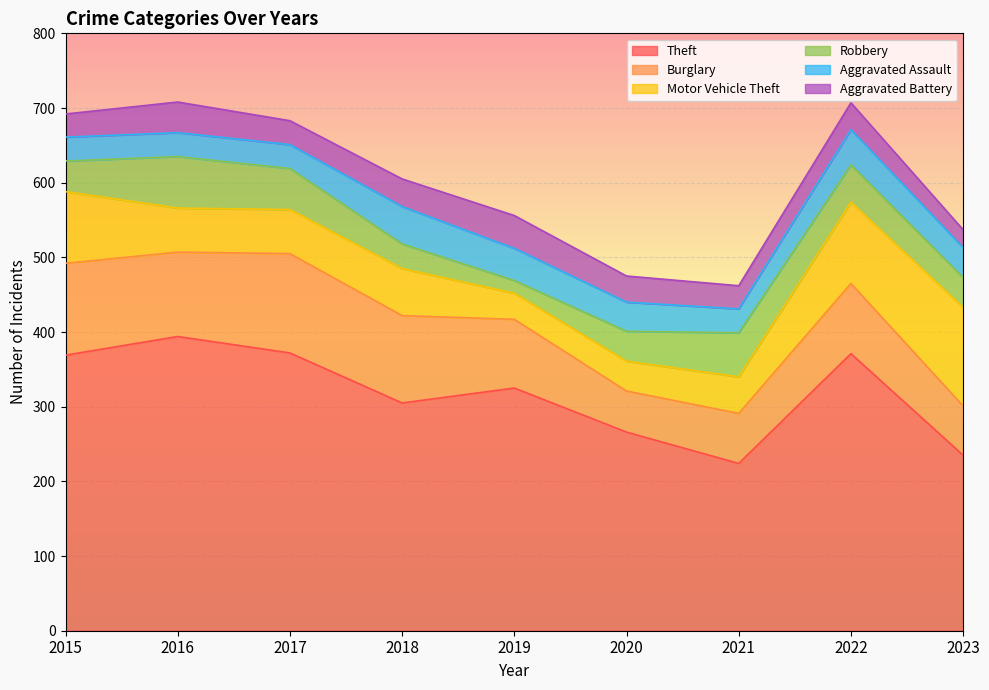

Reading left to right, what are all the values shown in this chart?

Theft: 2015=369	2016=394	2017=372	2018=305	2019=325	2020=266	2021=224	2022=371	2023=235
Burglary: 2015=123	2016=113	2017=133	2018=117	2019=92	2020=55	2021=67	2022=94	2023=66
Motor Vehicle Theft: 2015=96	2016=59	2017=59	2018=63	2019=35	2020=40	2021=49	2022=109	2023=132
Robbery: 2015=41	2016=69	2017=55	2018=33	2019=17	2020=40	2021=59	2022=50	2023=40
Aggravated Assault: 2015=32	2016=32	2017=32	2018=50	2019=43	2020=39	2021=32	2022=47	2023=40
Aggravated Battery: 2015=31	2016=41	2017=32	2018=37	2019=44	2020=35	2021=31	2022=36	2023=24